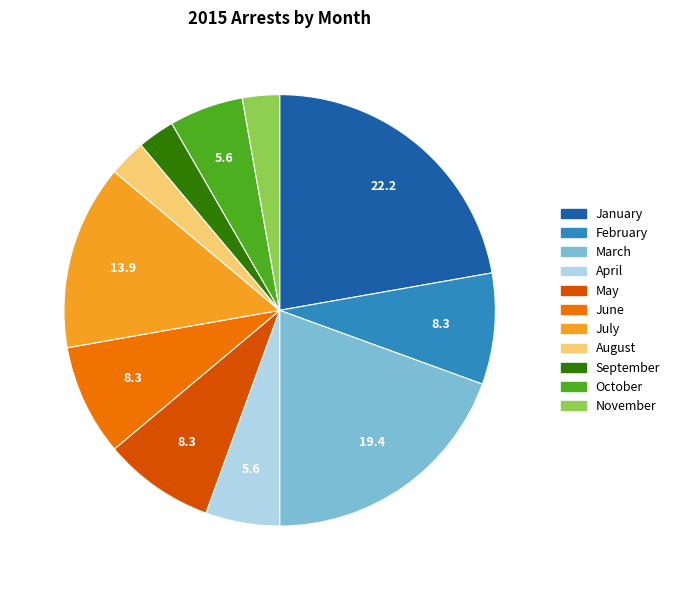

Which category has the biggest portion of the pie?

January